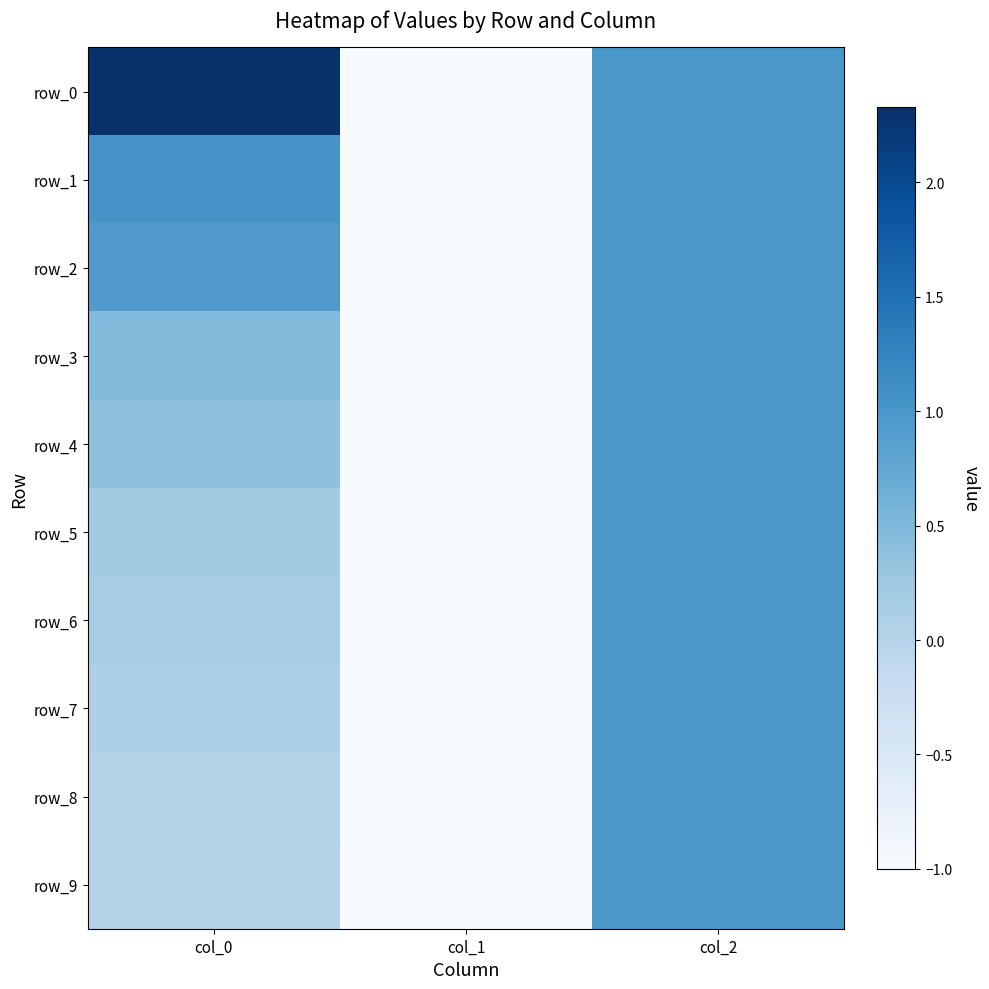

What is the smallest value displayed?

-1.0